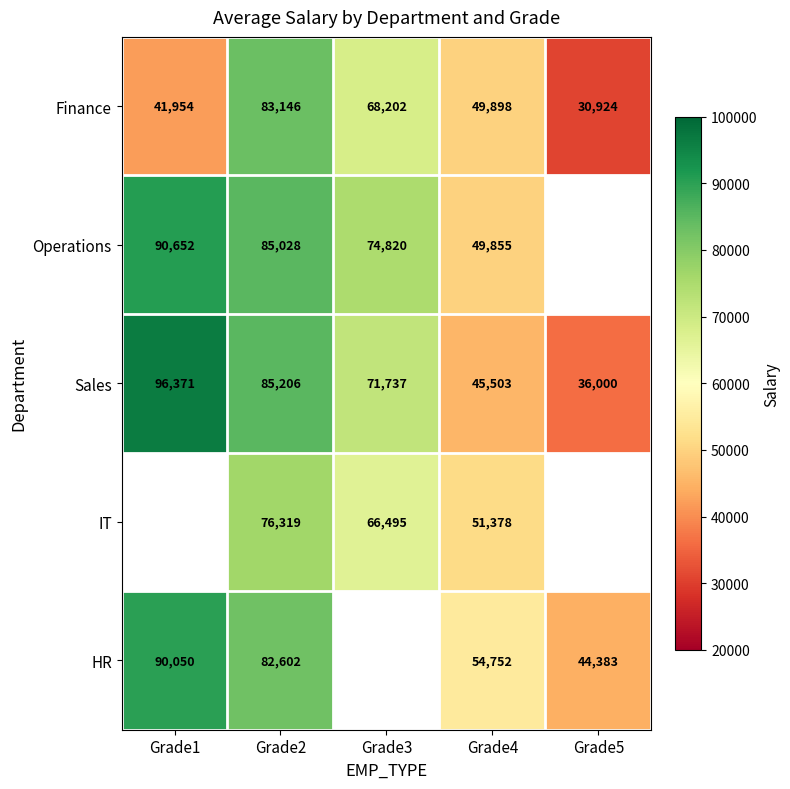

How many values in the Sales series are below 71737?

2